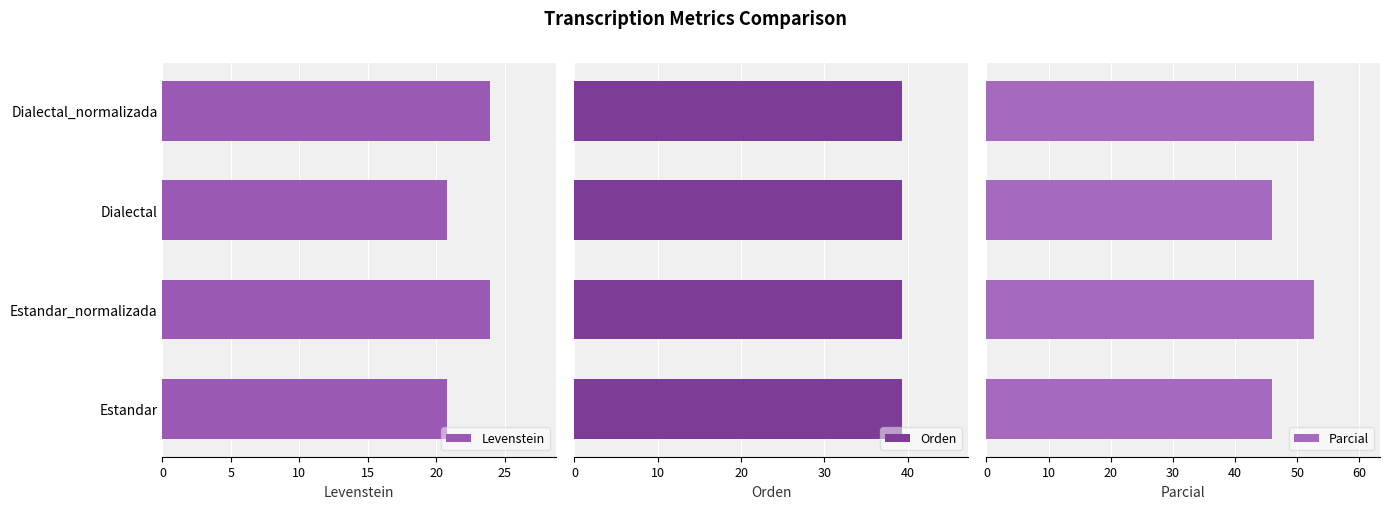

How many data points does each series have?

4